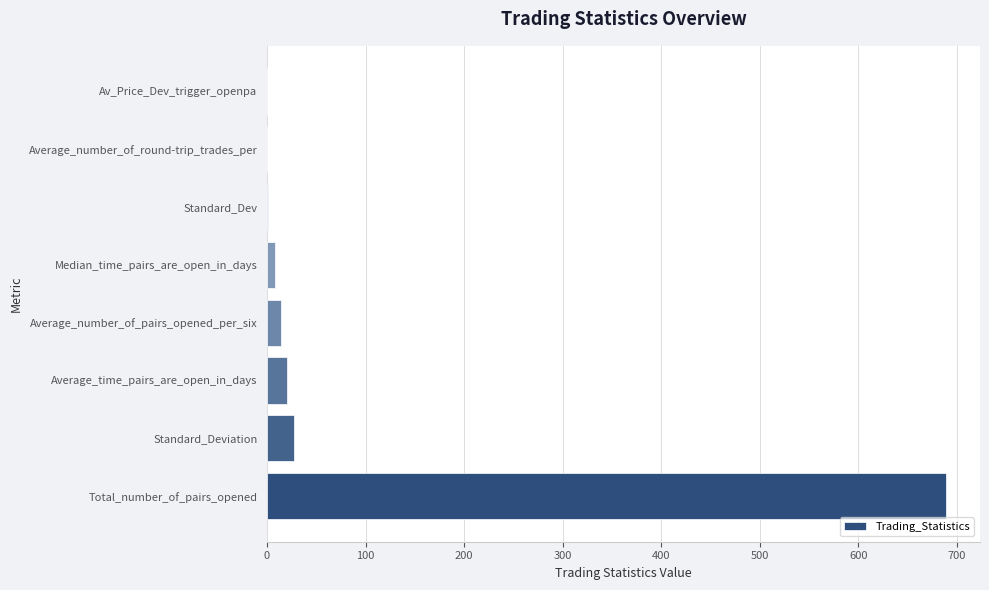

The value at Total_number_of_pairs_opened is 689.0. True or false?

True